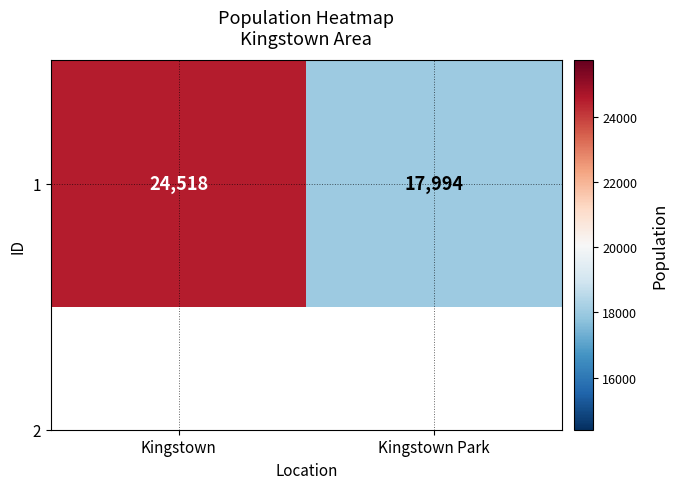

Approximately how many times larger is the value at Kingstown compared to Kingstown Park?

1.4